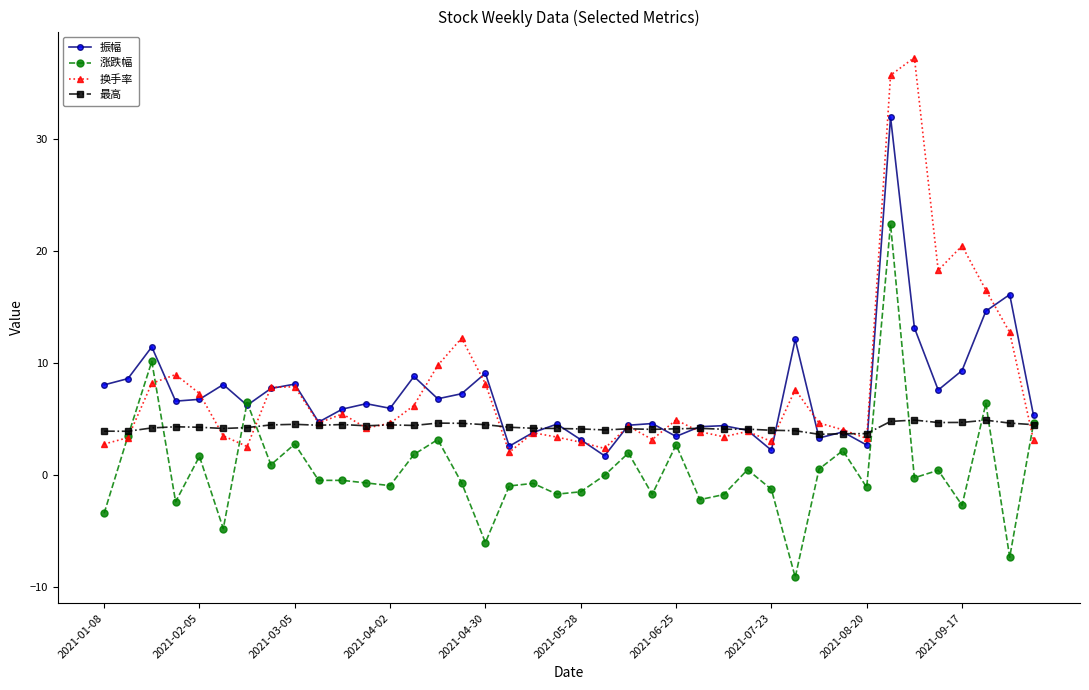

Rank the series by their maximum value, from lowest to highest.

最高, 涨跌幅, 振幅, 换手率